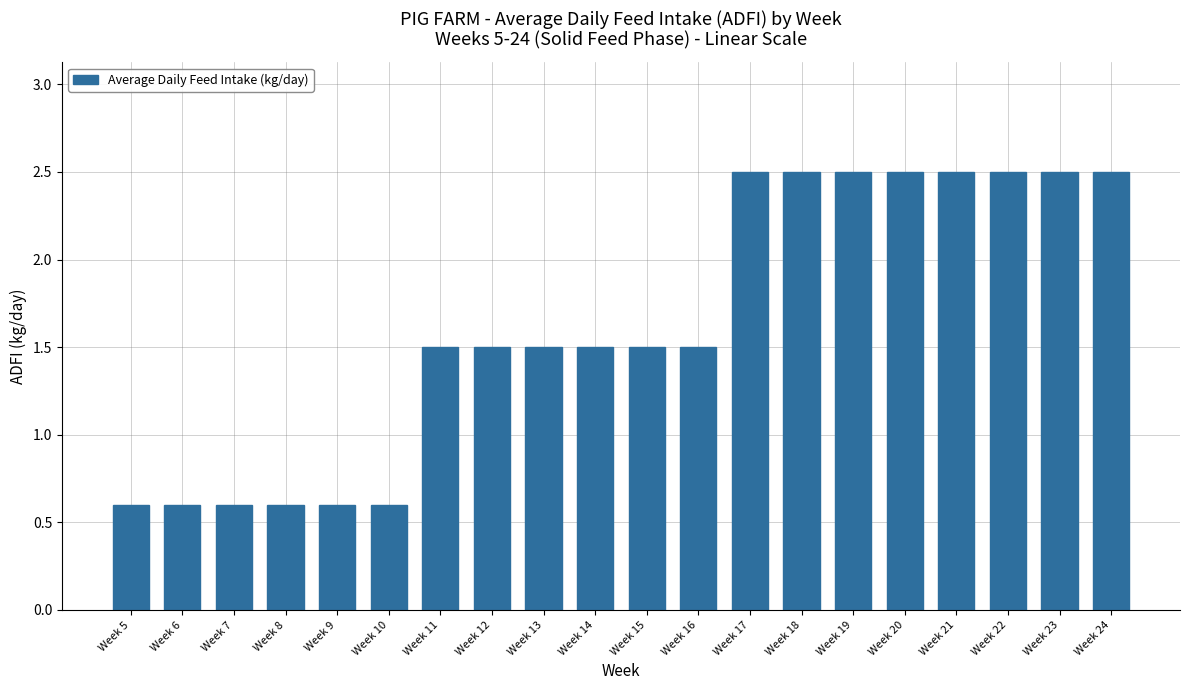

What is the sum of the values at Week 10 and Week 14?

2.1